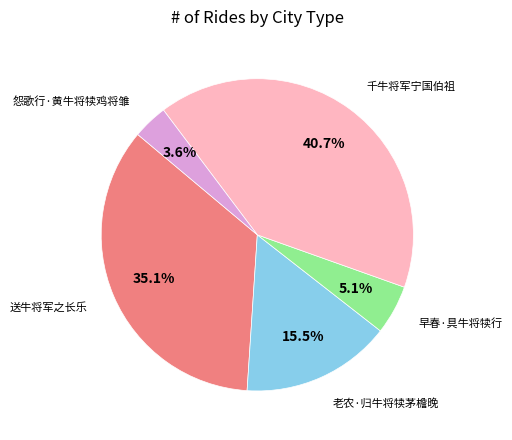

Combined, do 送牛将军之长乐 and 怨歌行·黄牛将犊鸡将雏 account for over 50%?

No